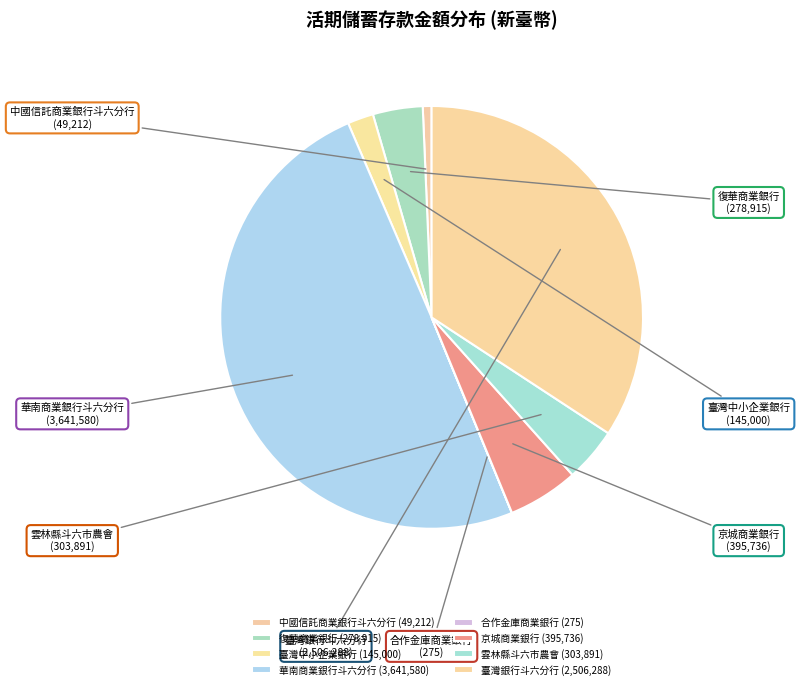

Count the number of slices in the pie.

8